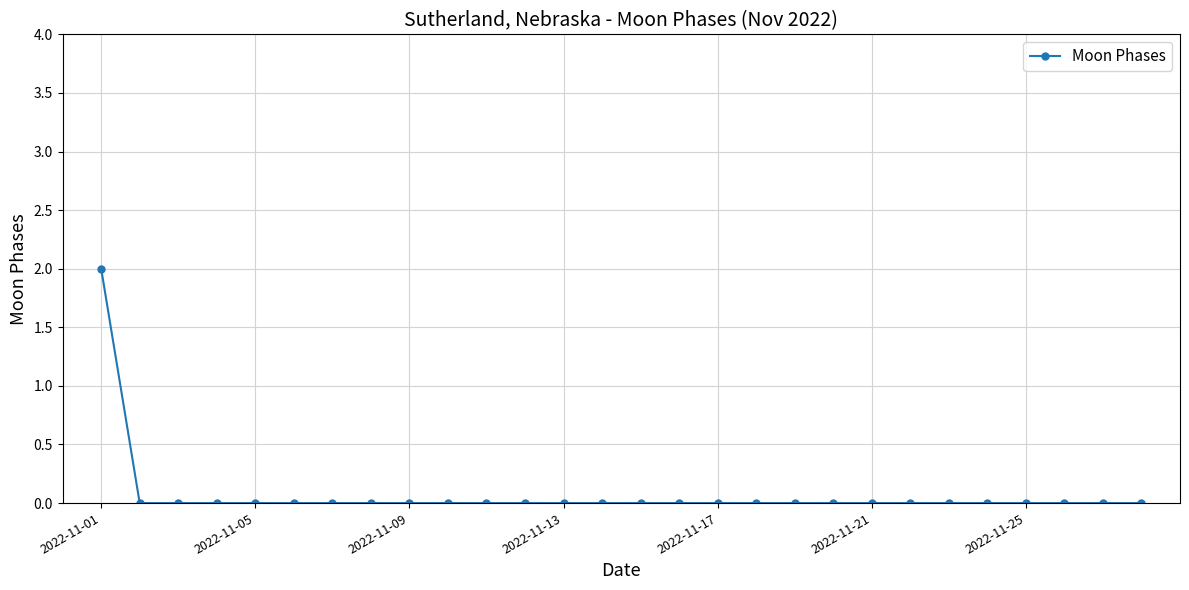

Count the number of data series in this chart.

1